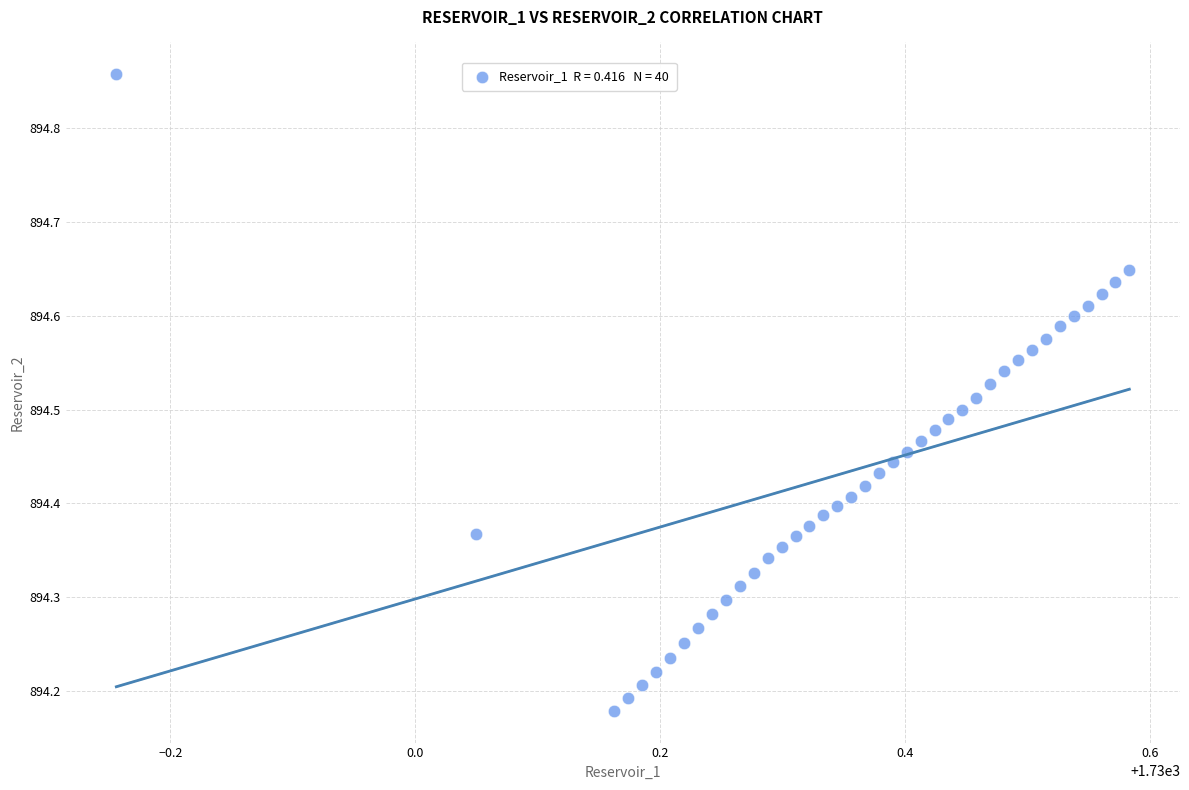

What is the range of X values (max minus min)?

0.8